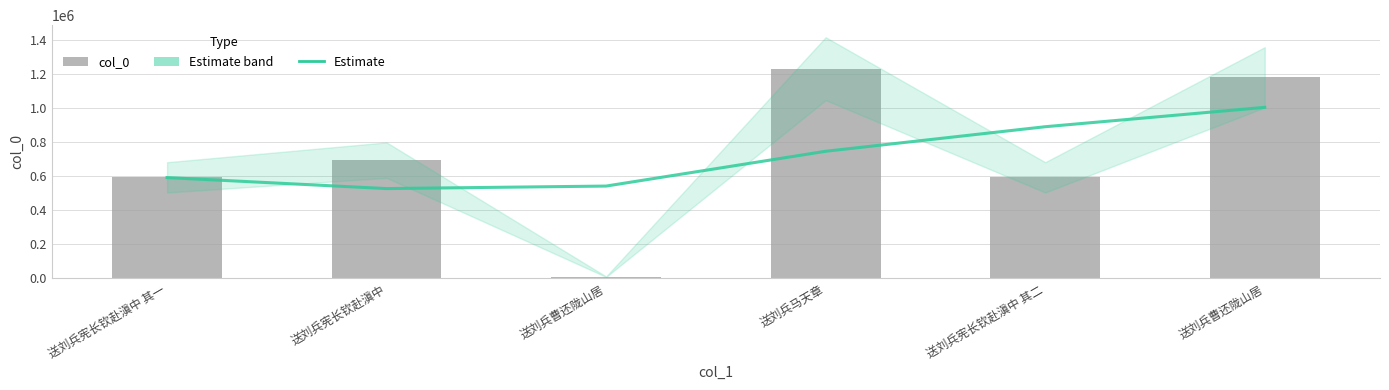

What is the difference between the maximum and minimum values in the Estimate series?

477995